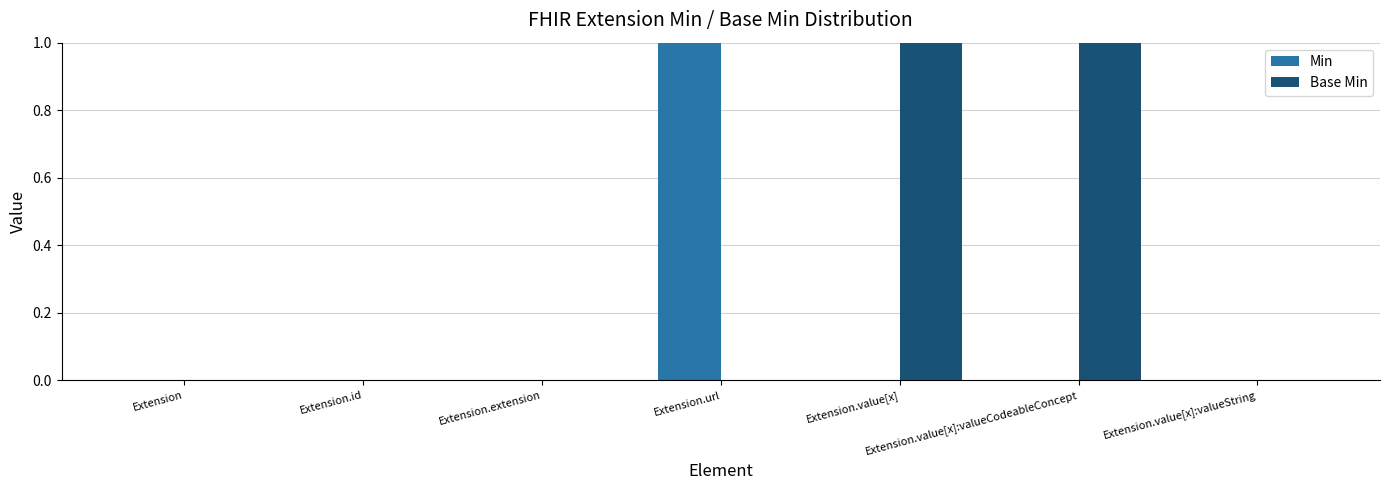

How many groups of bars are there?

7